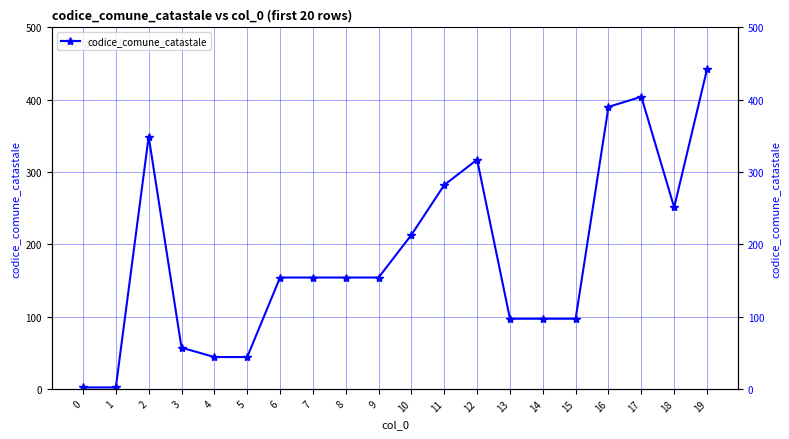

What is the value of the 7th point from the left?

154